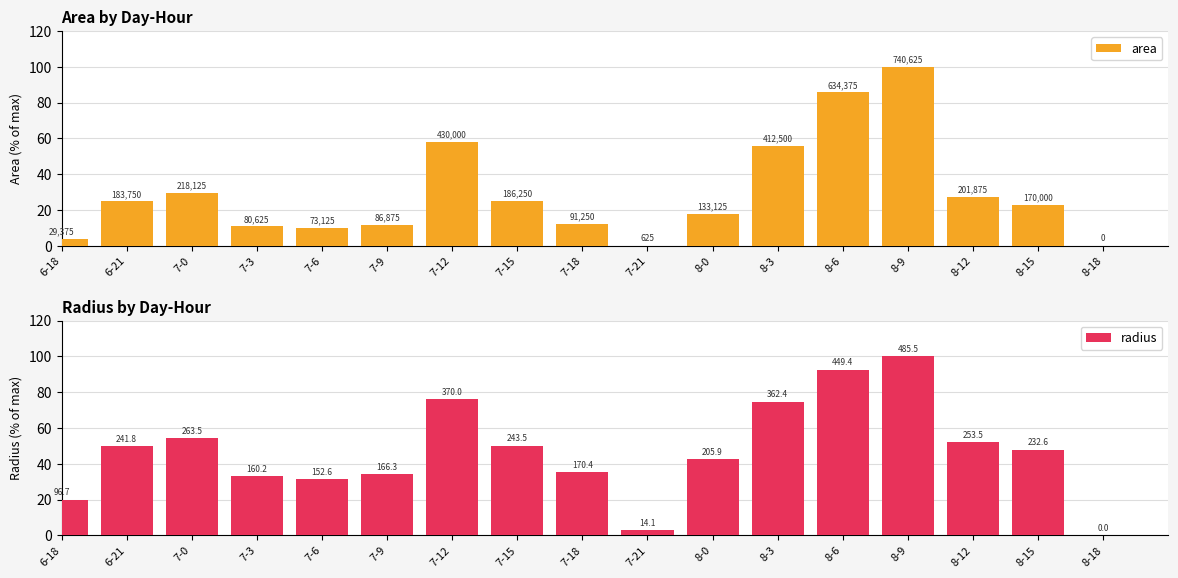

Which series has the largest total across all categories?

radius